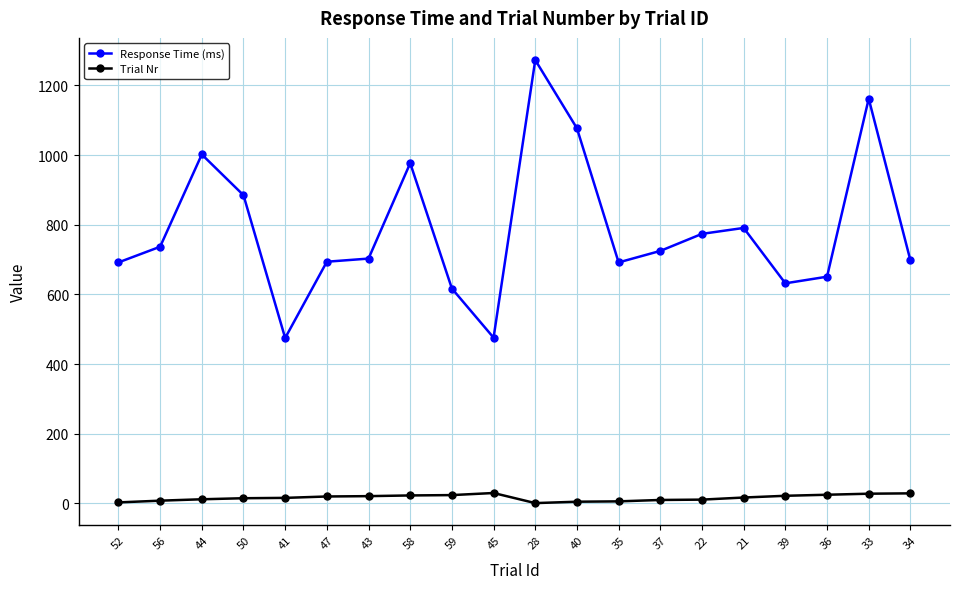

The Trial Nr series shows 8 at 56. True or false?

True